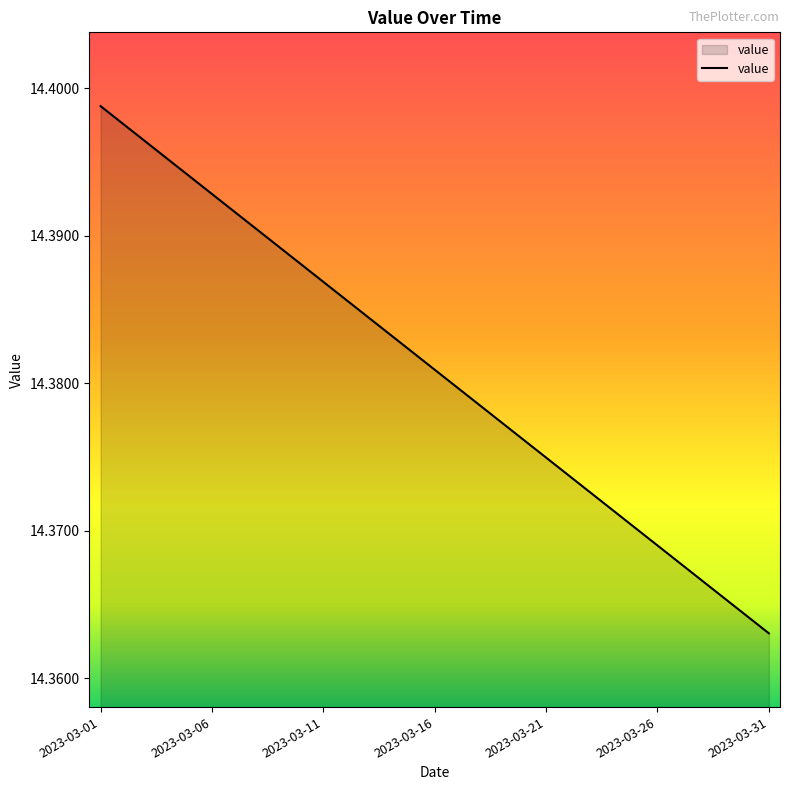

True or false: there are more than 1 points higher than both neighbors.

False